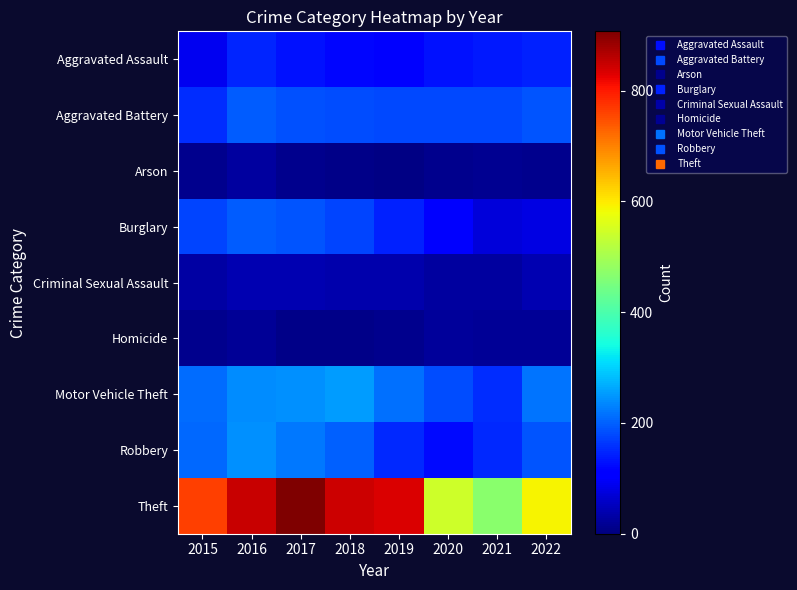

Reading left to right, extract all data points from this chart.

Aggravated Assault: 2015=92	2016=146	2017=130	2018=119	2019=112	2020=131	2021=136	2022=143
Aggravated Battery: 2015=153	2016=195	2017=186	2018=182	2019=179	2020=178	2021=178	2022=190
Arson: 2015=14	2016=25	2017=12	2018=8	2019=6	2020=12	2021=17	2022=12
Burglary: 2015=174	2016=195	2017=188	2018=175	2019=143	2020=116	2021=71	2022=80
Criminal Sexual Assault: 2015=31	2016=39	2017=39	2018=38	2019=37	2020=28	2021=28	2022=39
Homicide: 2015=12	2016=18	2017=8	2018=8	2019=14	2020=22	2021=19	2022=20
Motor Vehicle Theft: 2015=210	2016=240	2017=244	2018=253	2019=213	2020=181	2021=153	2022=217
Robbery: 2015=208	2016=241	2017=221	2018=200	2019=149	2020=122	2021=150	2022=190
Theft: 2015=762	2016=847	2017=907	2018=846	2019=833	2020=545	2021=471	2022=589